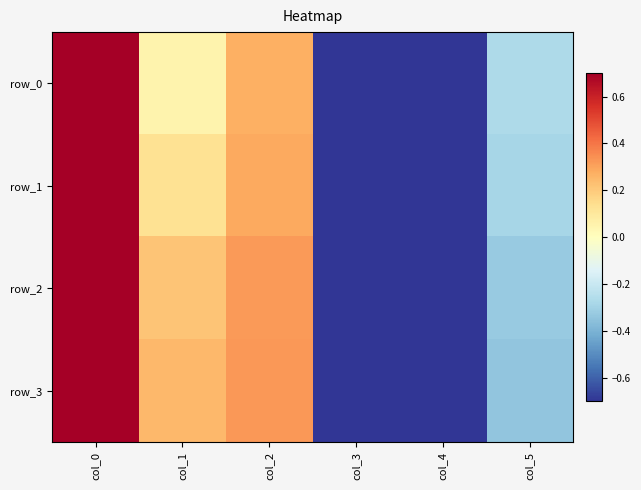

List the labels in order of row_1 value, largest first.

col_0, col_2, col_1, col_5, col_4, col_3